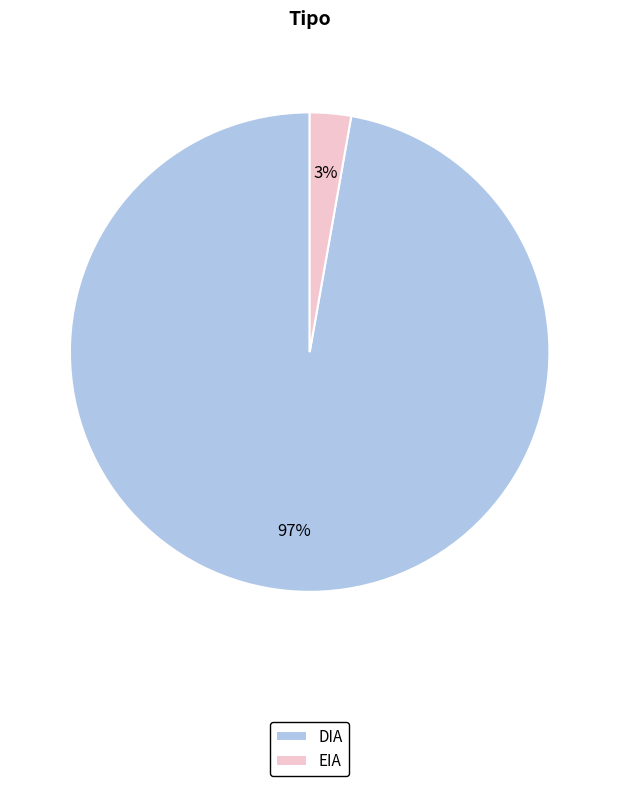

Is the sum of EIA and DIA greater than half?

Yes